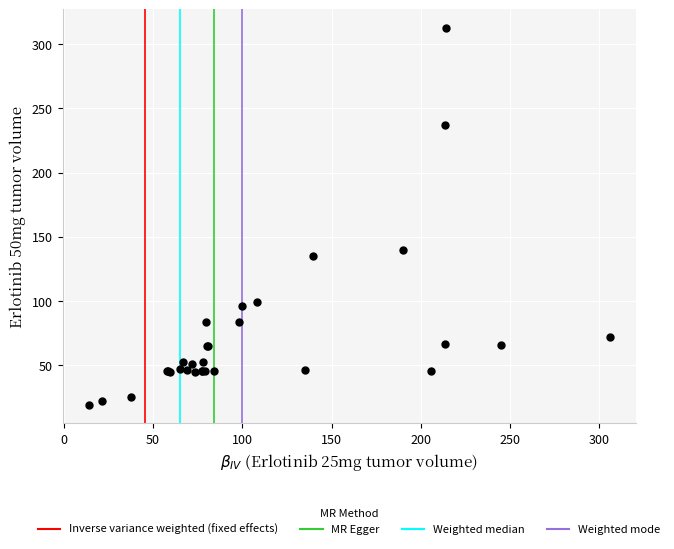

What Y value in the scatter plot is closest to 165?

139.5